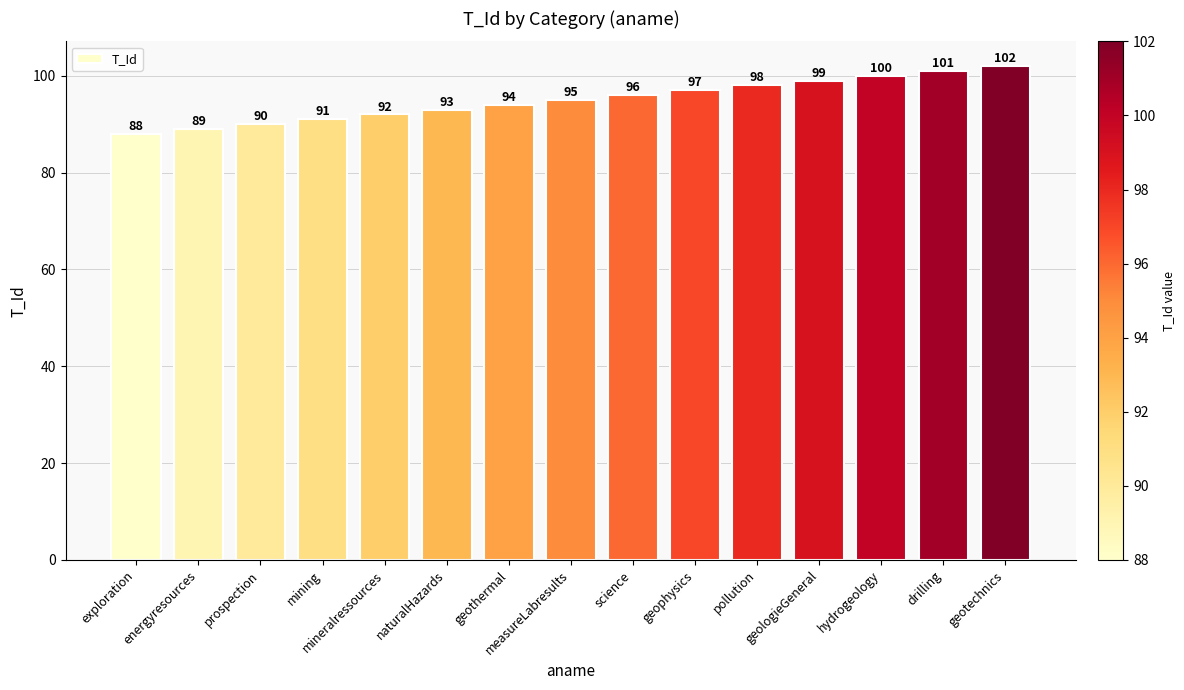

What is the label of the 10th bar from the left?

geophysics